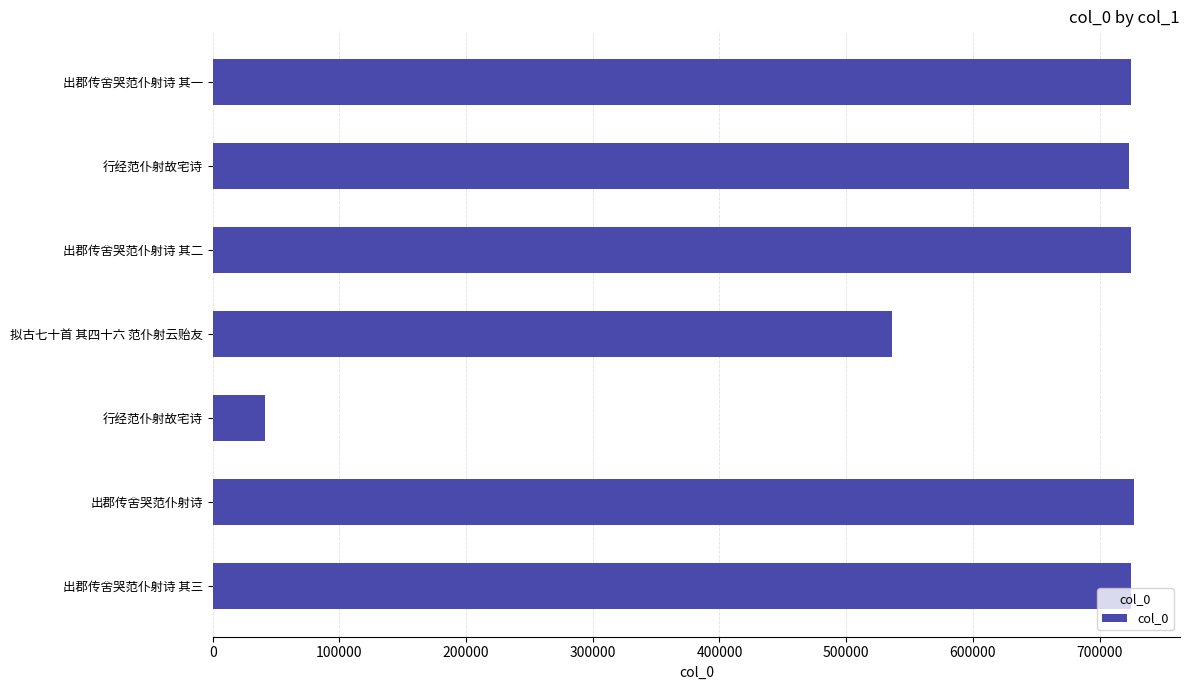

How many distinct data groups are displayed?

1